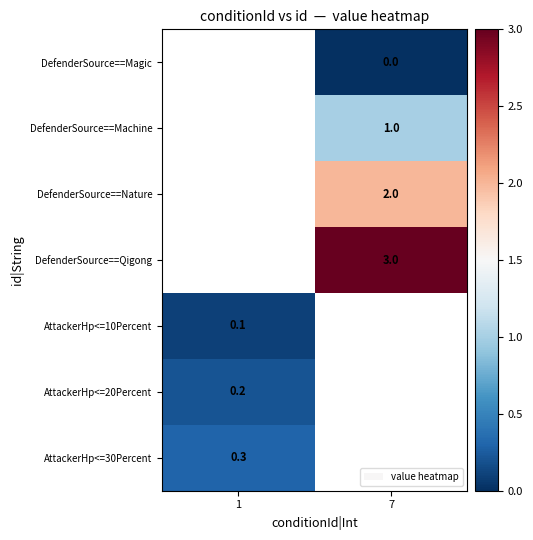

The value of DefenderSource==Machine at 7 is 1.5. True or false?

False